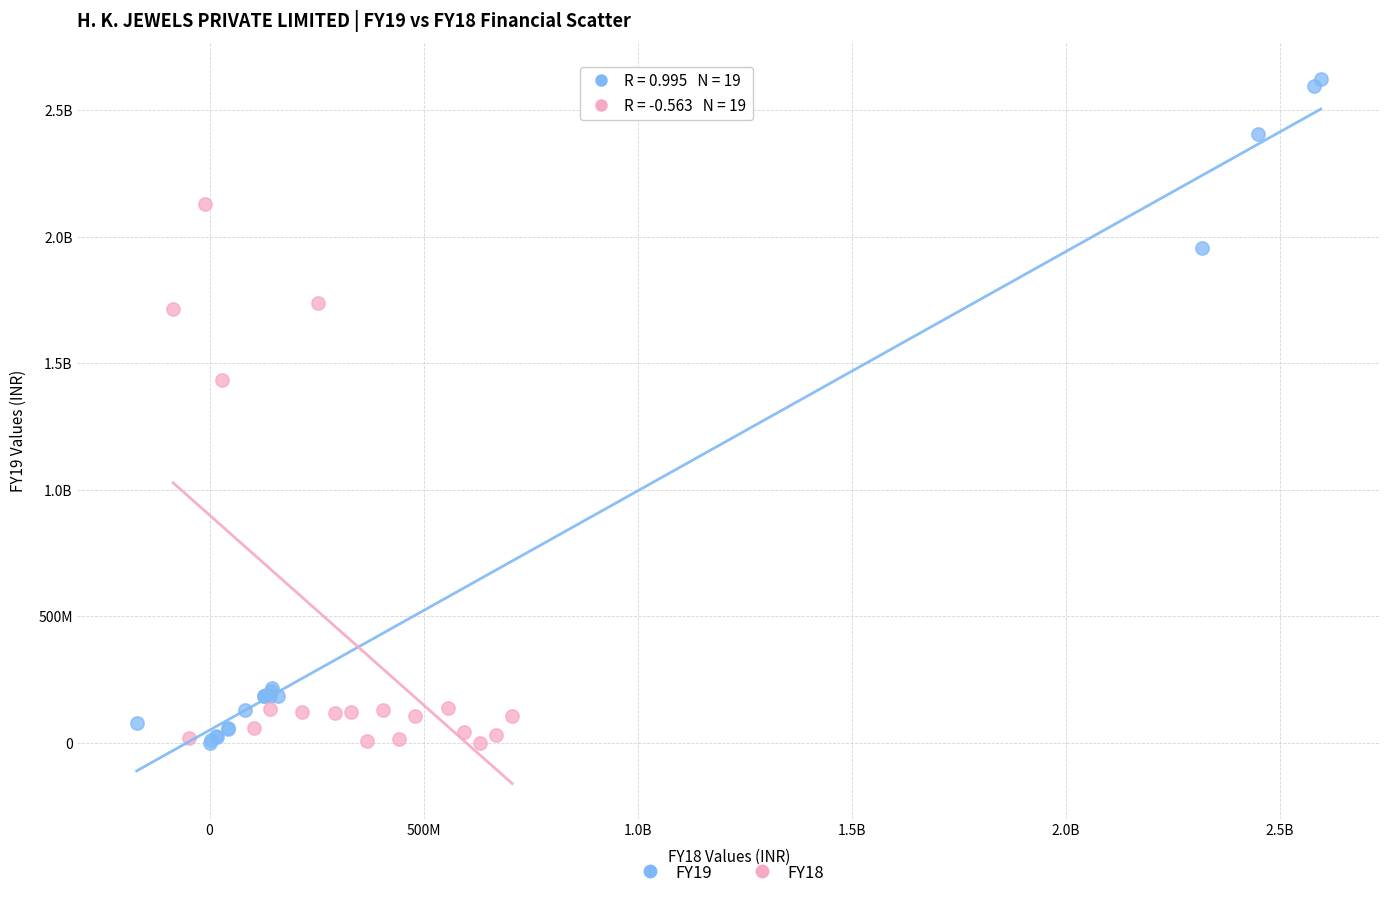

What are all the series names shown in the legend?

FY19, FY18